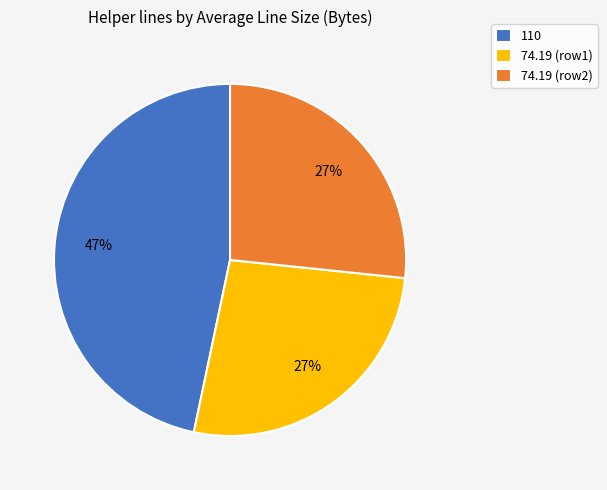

Which category has the biggest portion of the pie?

110